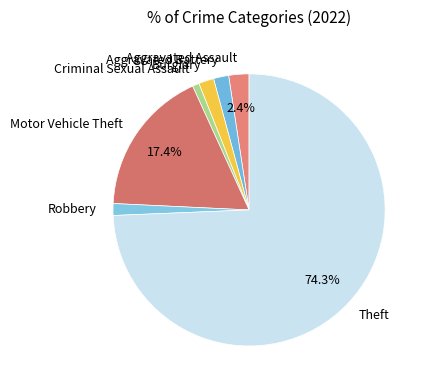

What is the majority slice?

Theft